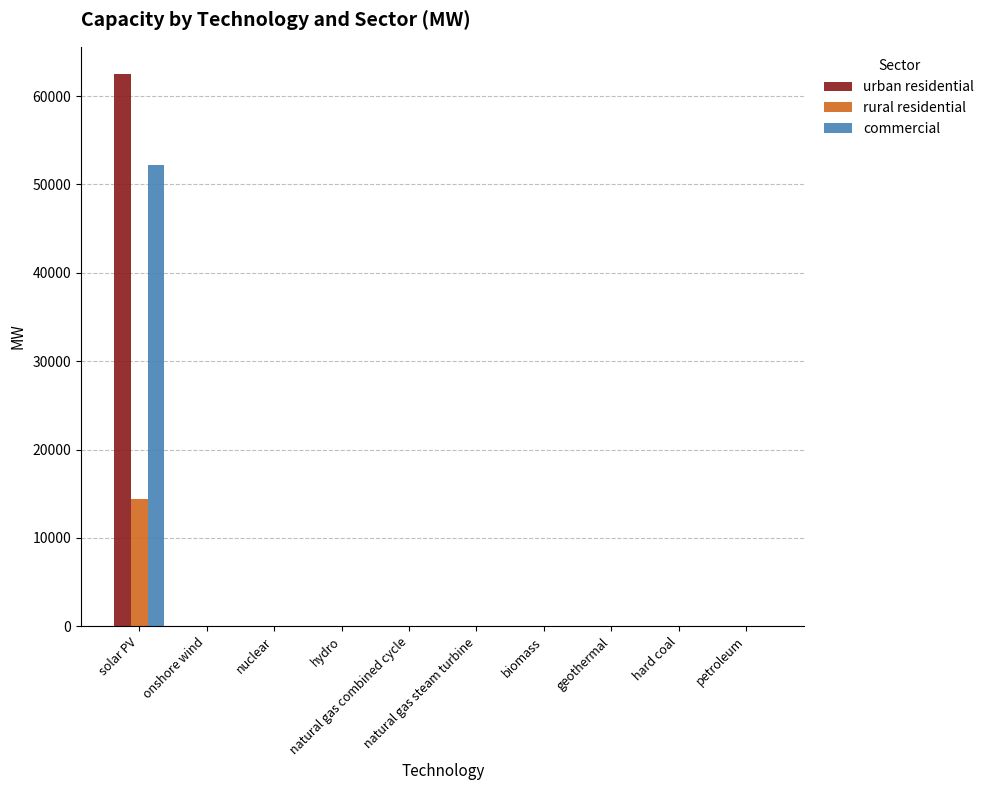

Which series has the largest total across all categories?

urban residential